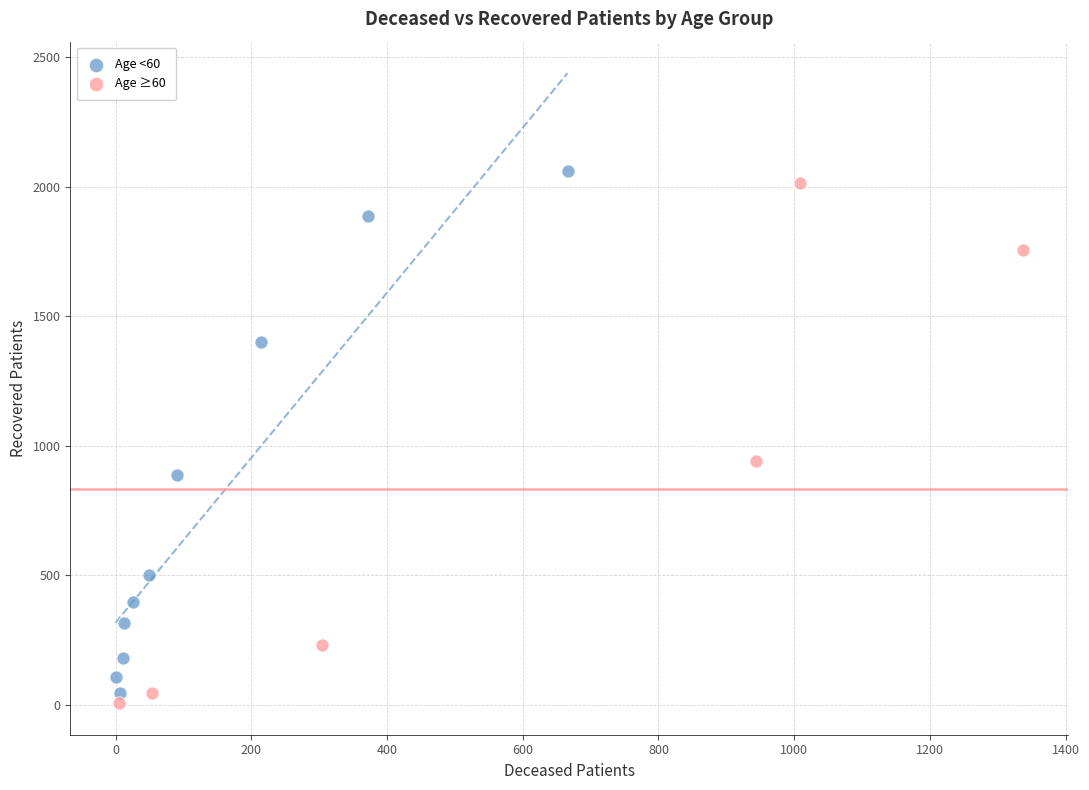

What are all the series names shown in the legend?

Age <60, Age ≥60